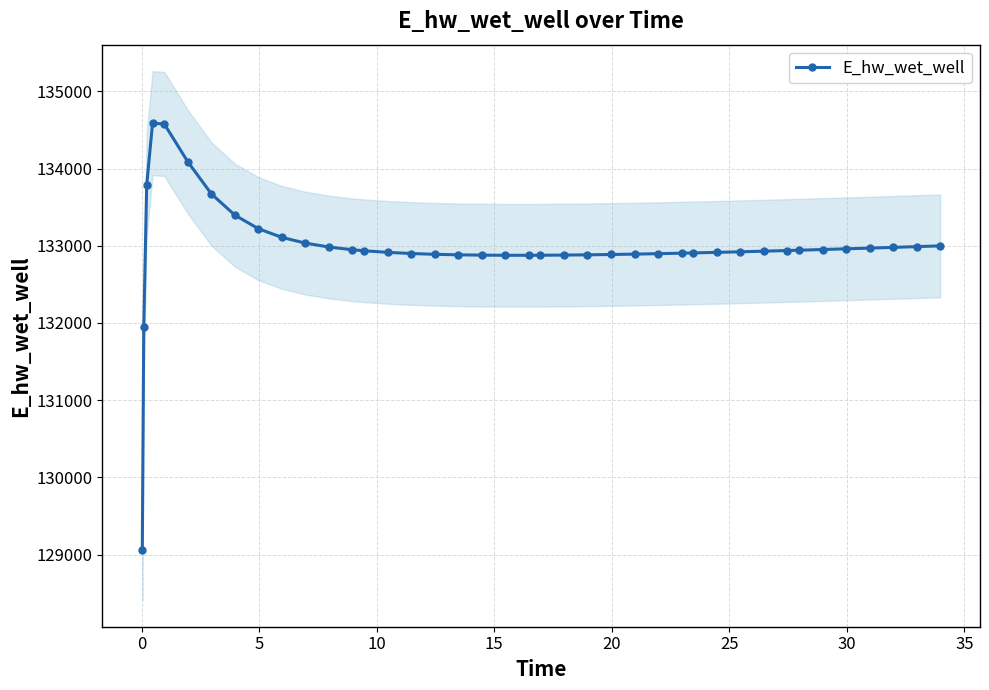

How many lines are shown in the chart?

1